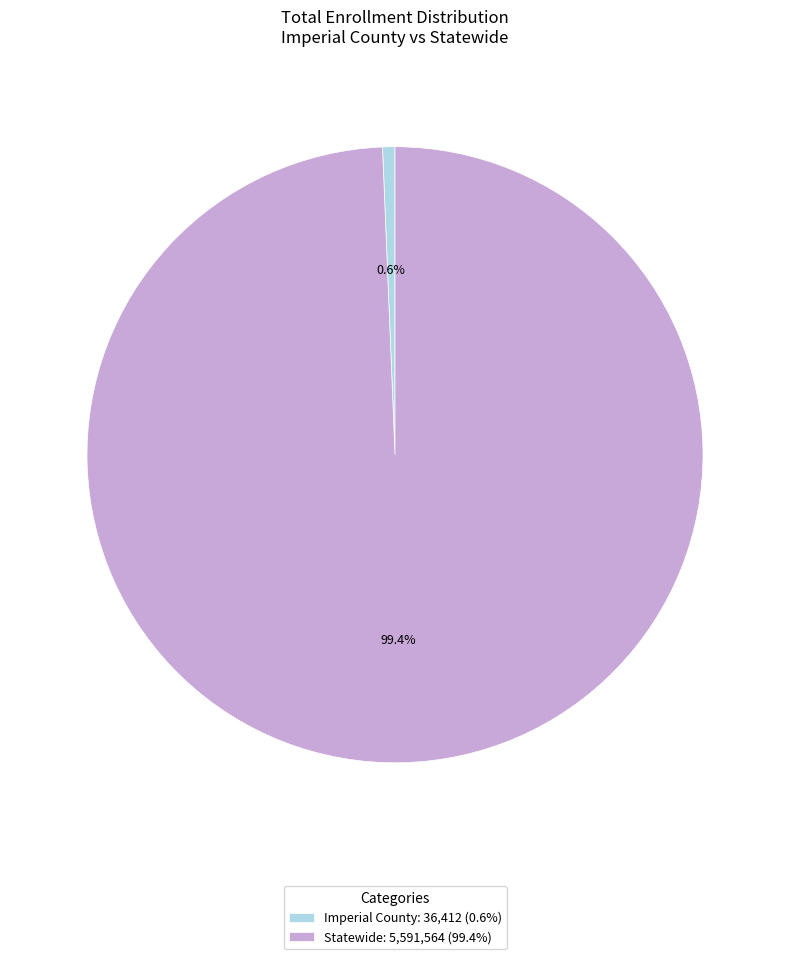

What percentage is NOT represented by Statewide?

0.6%